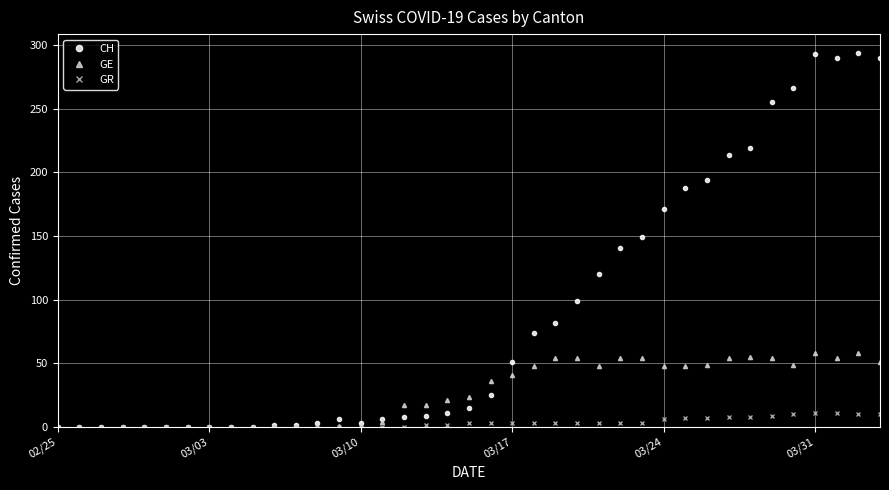

What is the value of the GR point at the 32nd from the left?

8